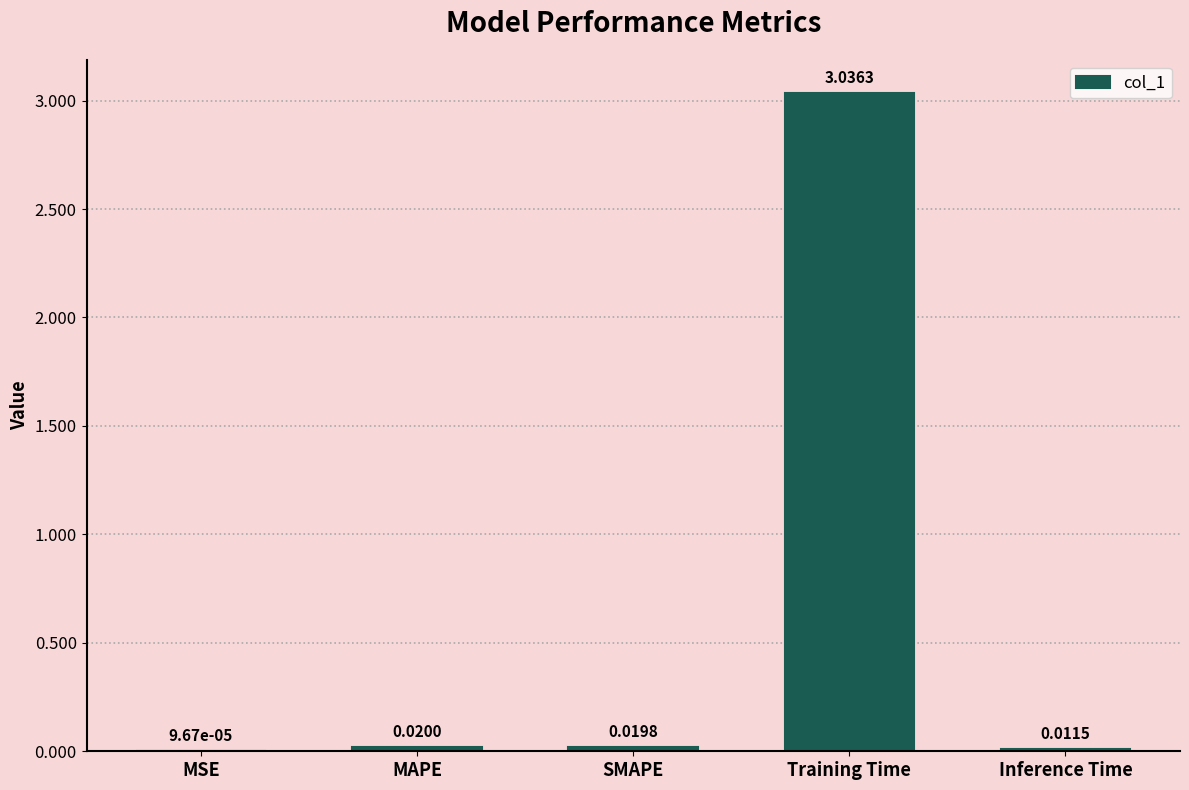

What is the sum of all values?

3.1